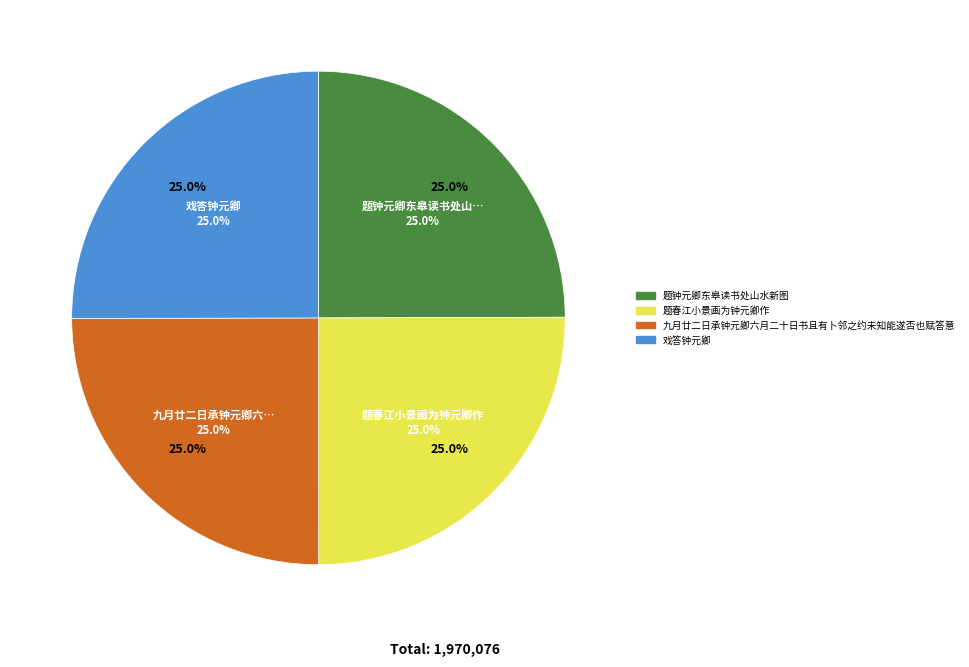

Is there a majority slice in this chart?

No